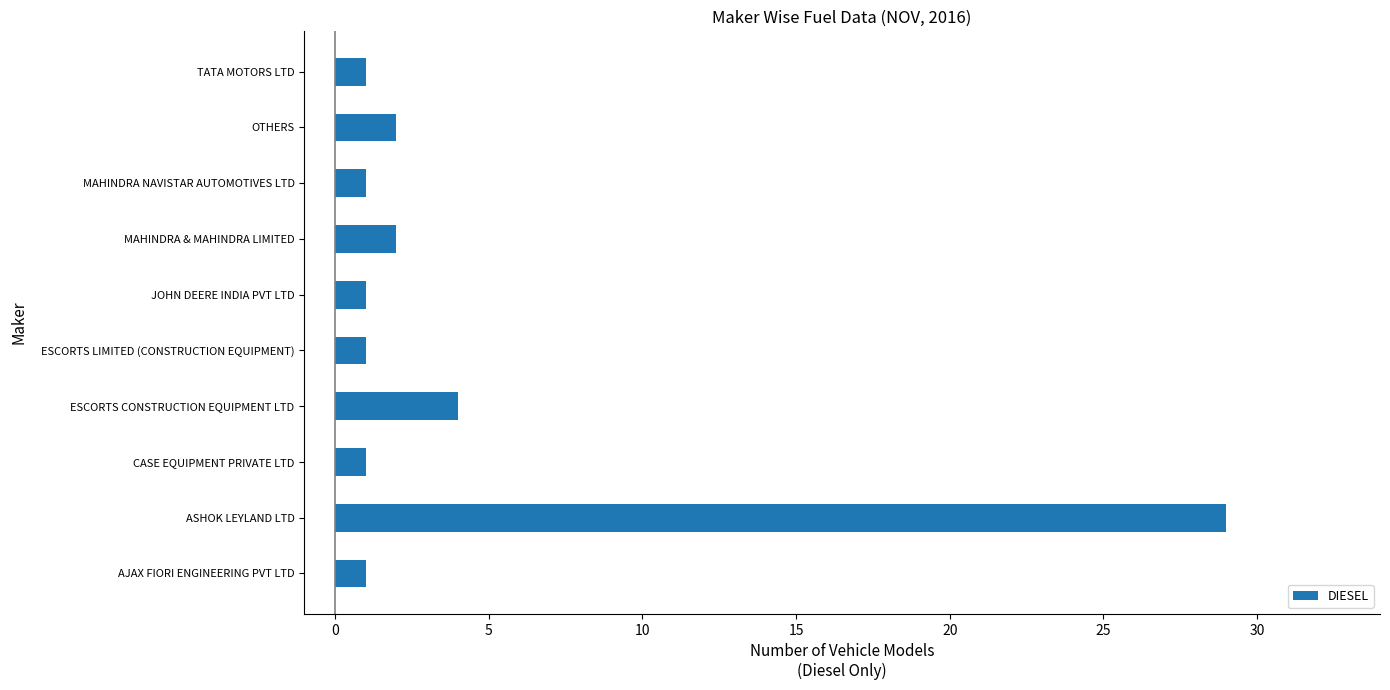

What is the greatest value displayed?

29